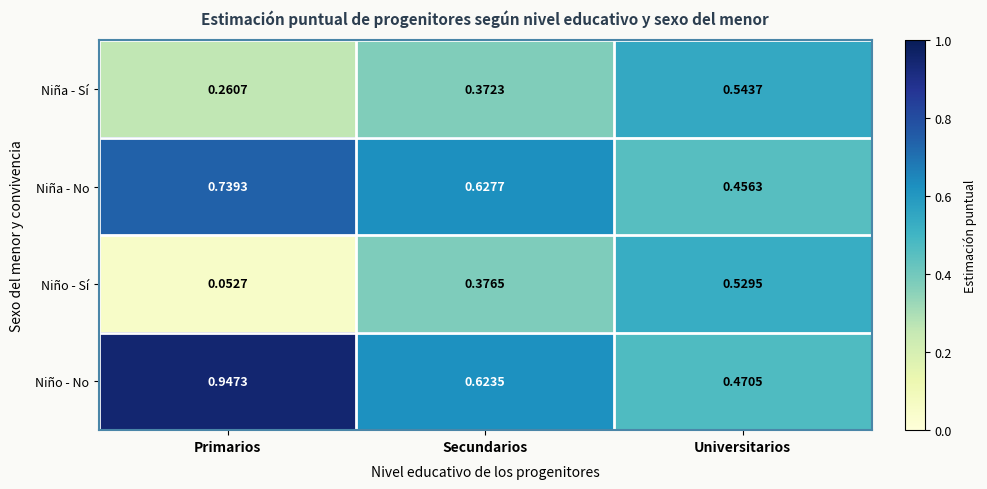

Which label corresponds to the smallest value in the chart?

Primarios